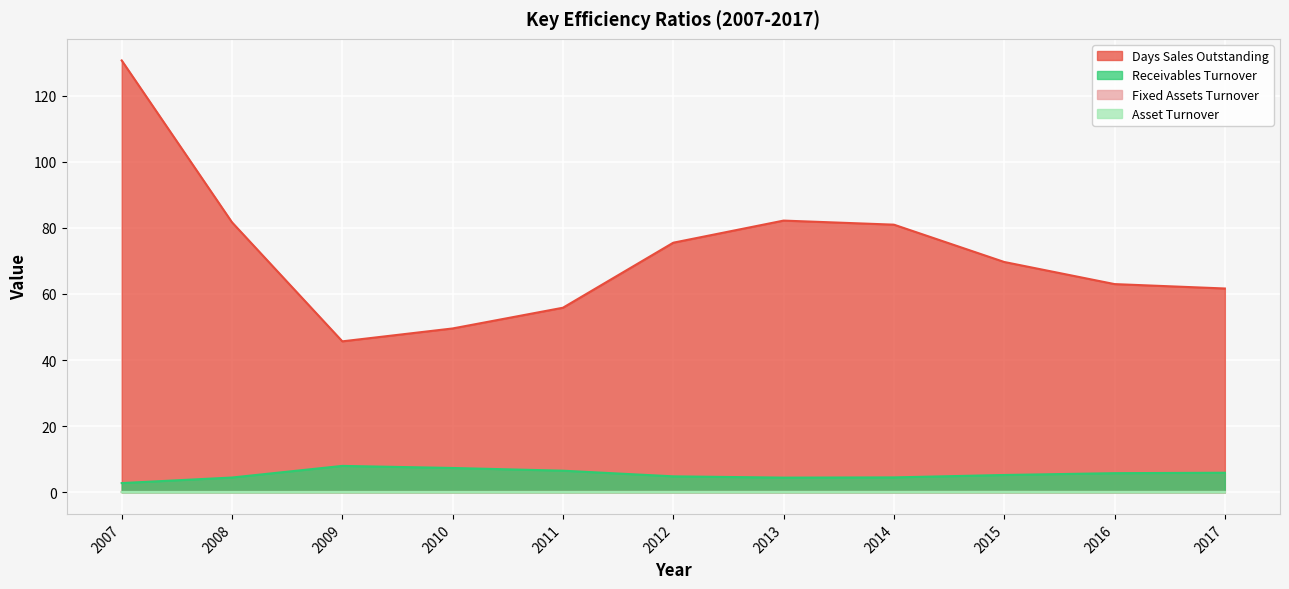

Reading left to right, transcribe all the data shown in this chart.

Days Sales Outstanding: 2007=130.7	2008=81.7	2009=45.7	2010=49.6	2011=55.8	2012=75.5	2013=82.2	2014=81.0	2015=69.7	2016=63.0	2017=61.7
Receivables Turnover: 2007=2.8	2008=4.5	2009=8.0	2010=7.4	2011=6.5	2012=4.8	2013=4.4	2014=4.5	2015=5.2	2016=5.8	2017=5.9
Fixed Assets Turnover: 2007=0.1	2008=0.1	2009=0.1	2010=0.1	2011=0.1	2012=0.1	2013=0.1	2014=0.1	2015=0.1	2016=0.1	2017=0.1
Asset Turnover: 2007=0.1	2008=0.1	2009=0.1	2010=0.1	2011=0.1	2012=0.1	2013=0.1	2014=0.1	2015=0.1	2016=0.1	2017=0.1